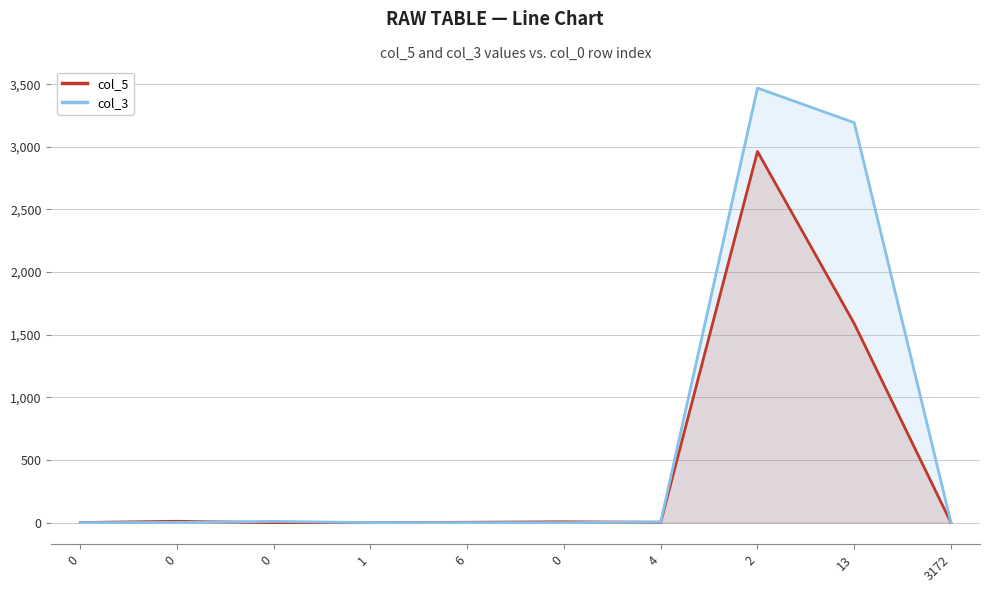

Which has a higher value, 0 or 13?

13